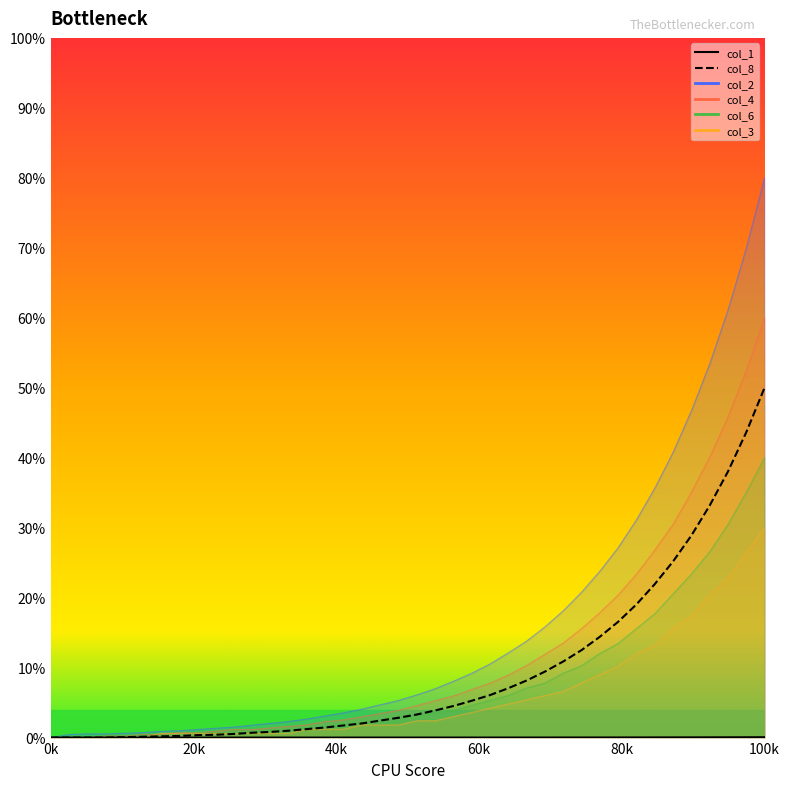

Between 17 and 21, which series saw the biggest shift?

col_2